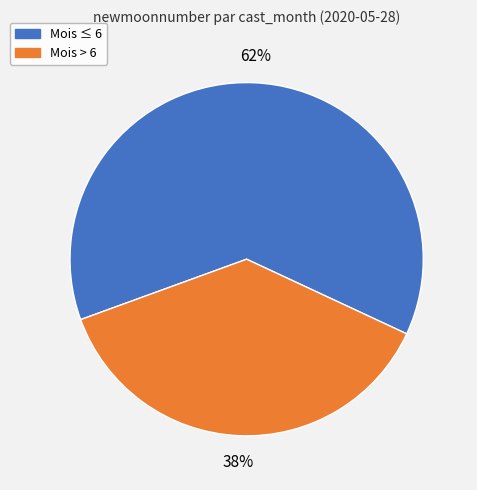

Is there a majority slice in this chart?

Yes